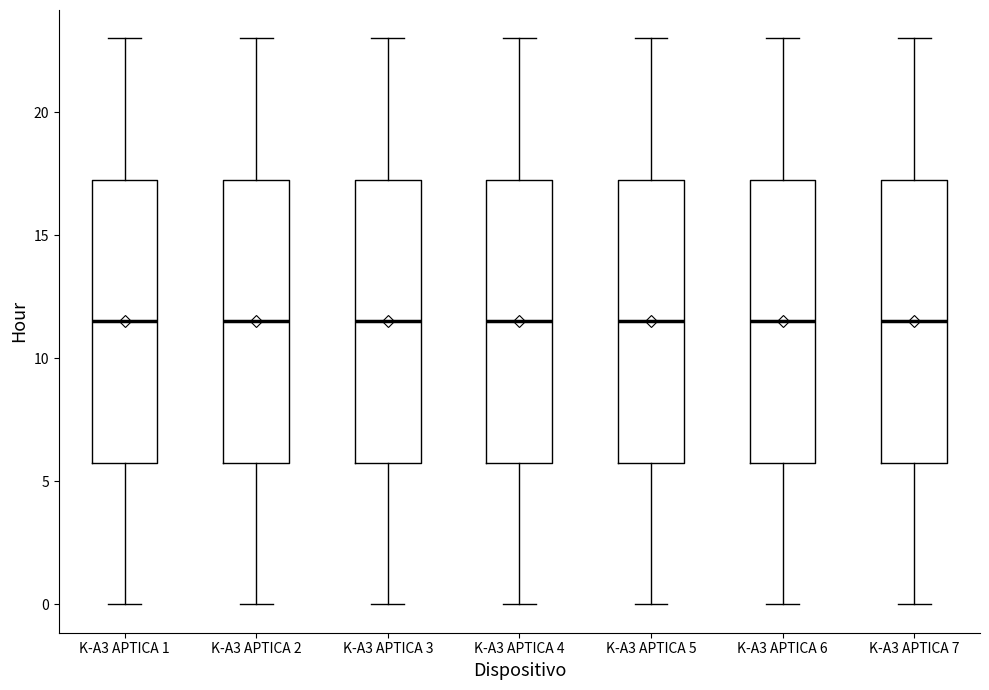

Reading left to right, transcribe this box plot: for each box, give where its median line is, the range the box spans, and where its two whiskers end, as read against the y-axis. The values are not printed on the chart, so give them approximately, as read against the axis.

K-A3 APTICA 1: median 11.5, box 6.0 to 17.5, whiskers 0.0 to 23.0
K-A3 APTICA 2: median 11.5, box 6.0 to 17.5, whiskers 0.0 to 23.0
K-A3 APTICA 3: median 11.5, box 6.0 to 17.5, whiskers 0.0 to 23.0
K-A3 APTICA 4: median 11.5, box 6.0 to 17.5, whiskers 0.0 to 23.0
K-A3 APTICA 5: median 11.5, box 6.0 to 17.5, whiskers 0.0 to 23.0
K-A3 APTICA 6: median 11.5, box 6.0 to 17.5, whiskers 0.0 to 23.0
K-A3 APTICA 7: median 11.5, box 6.0 to 17.5, whiskers 0.0 to 23.0